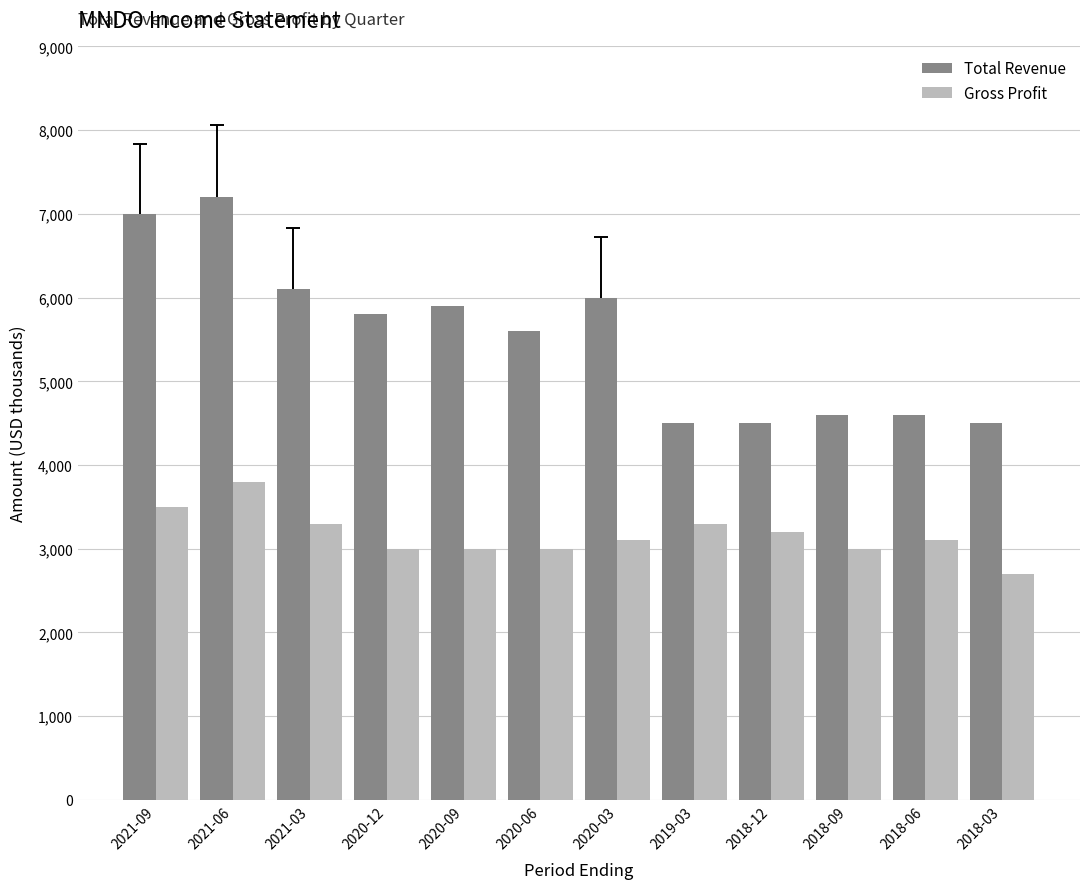

Reading right to left, what are all the values shown in this chart?

Total Revenue: 4500	4600	4600	4500	4500	6000	5600	5900	5800	6100	7200	7000
Gross Profit: 2700	3100	3000	3200	3300	3100	3000	3000	3000	3300	3800	3500